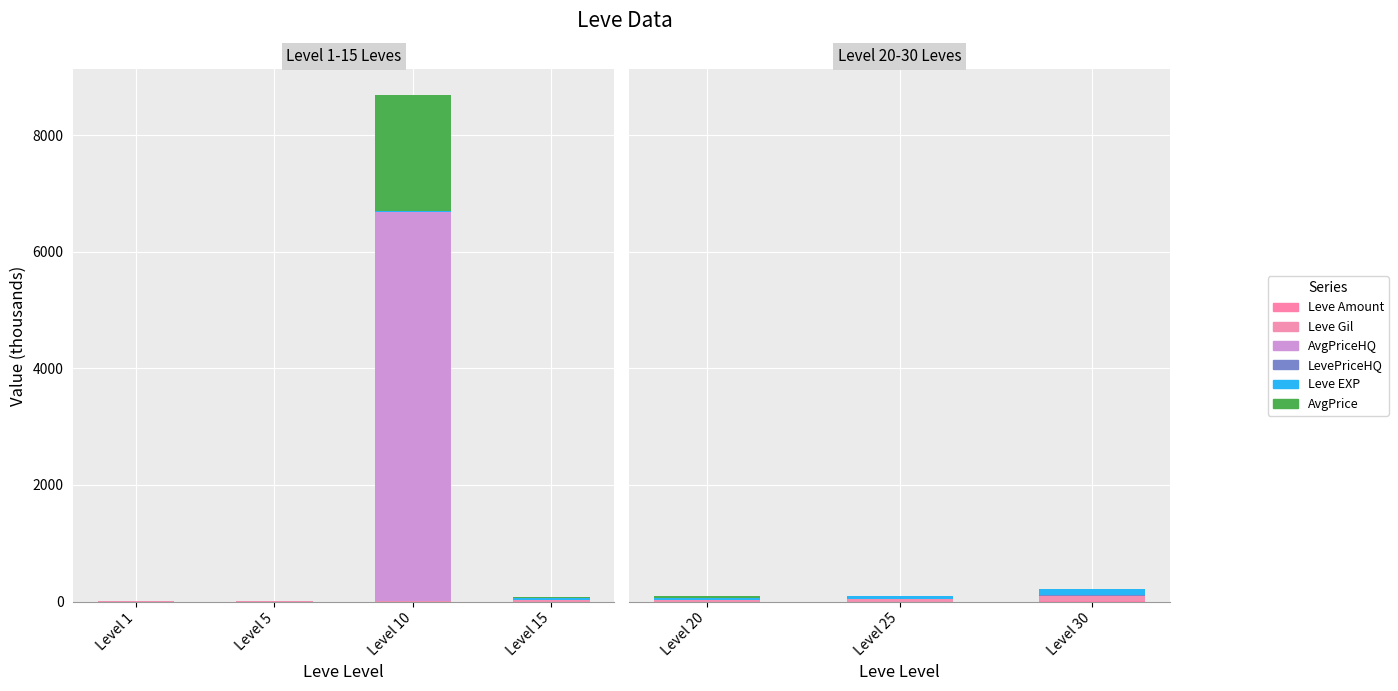

Is it true that Leve EXP equals 82.7 at Level 25?

False